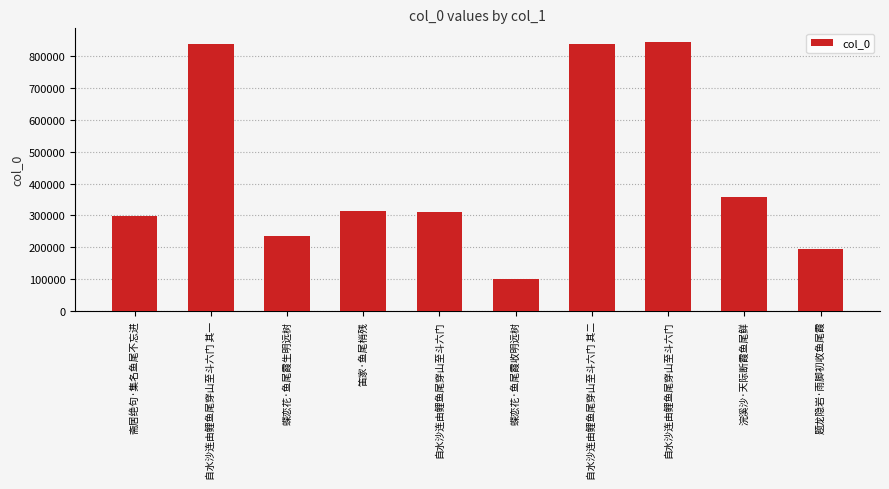

Which has a higher value, 蝶恋花·鱼尾霞收明远树 or 斋居绝句·集名鱼尾不忘进?

斋居绝句·集名鱼尾不忘进